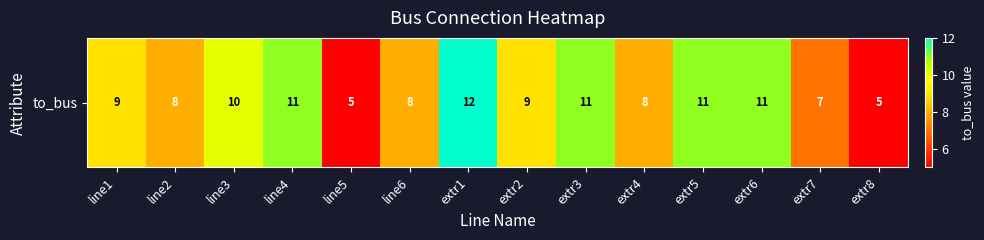

What is the sum of all values?

125